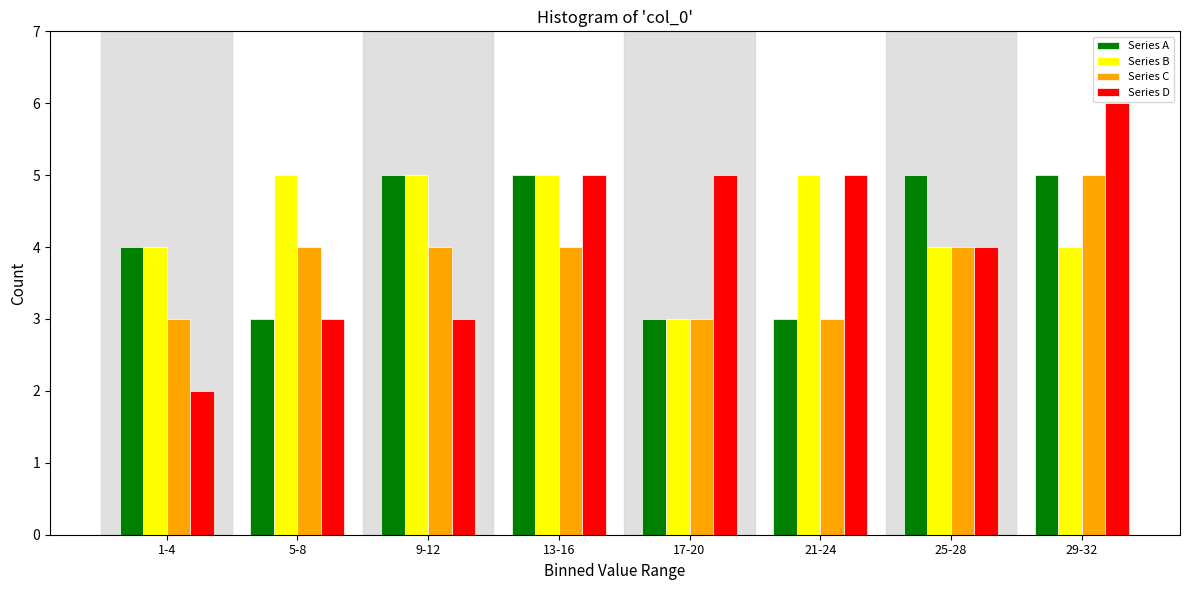

True or false: Series A has a value of 5 at 29-32.

True